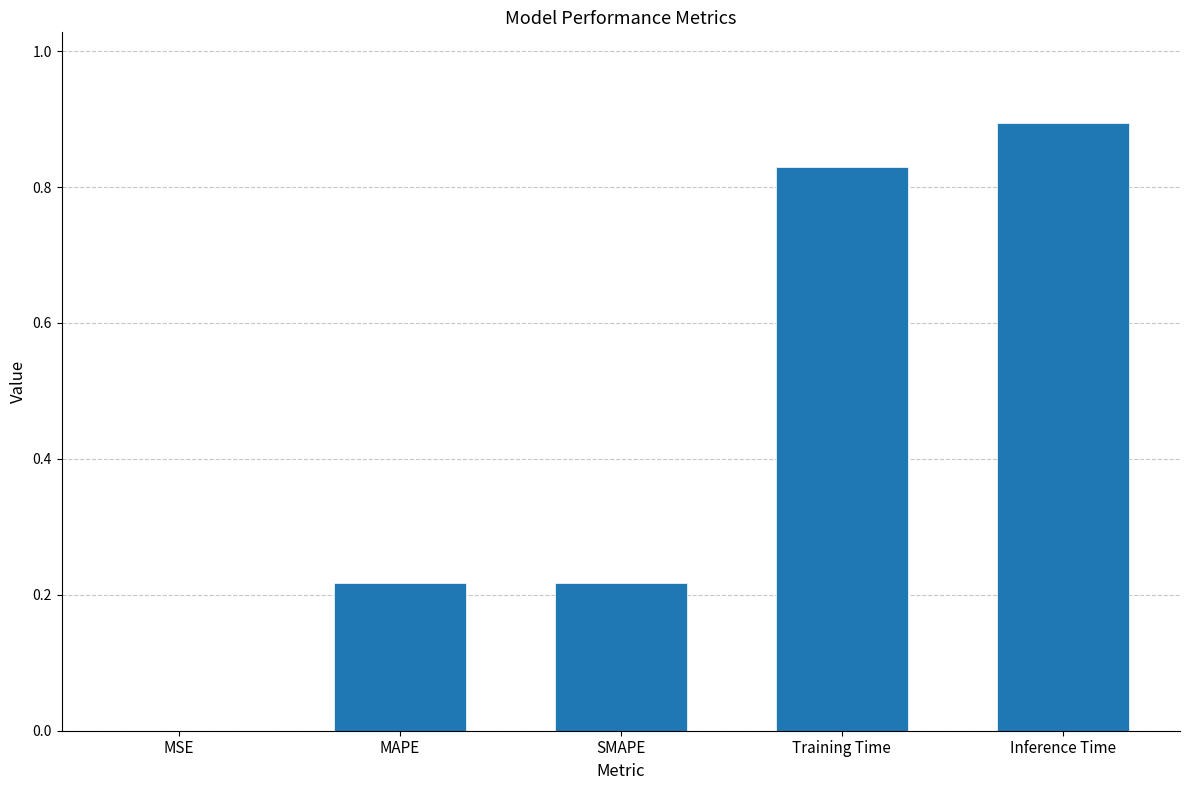

Is it true that the value at MAPE is 0.1?

False